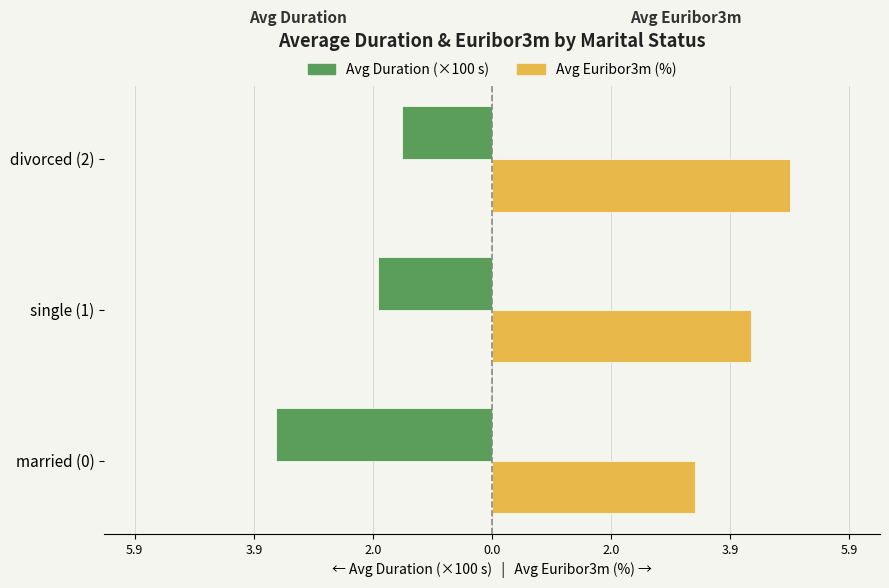

What is the difference between the maximum and minimum values in the Avg Duration (×100 s) series?

2.1